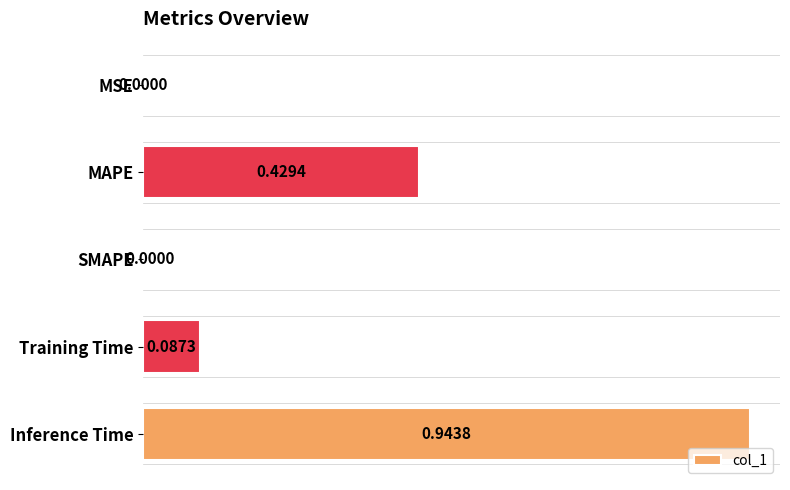

What is the change in value from Training Time to Inference Time?

+0.9